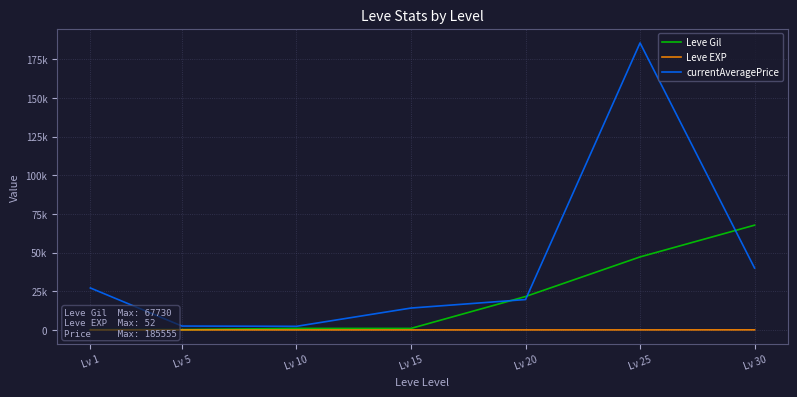

True or false: currentAveragePrice and Leve Gil cross at least once.

True